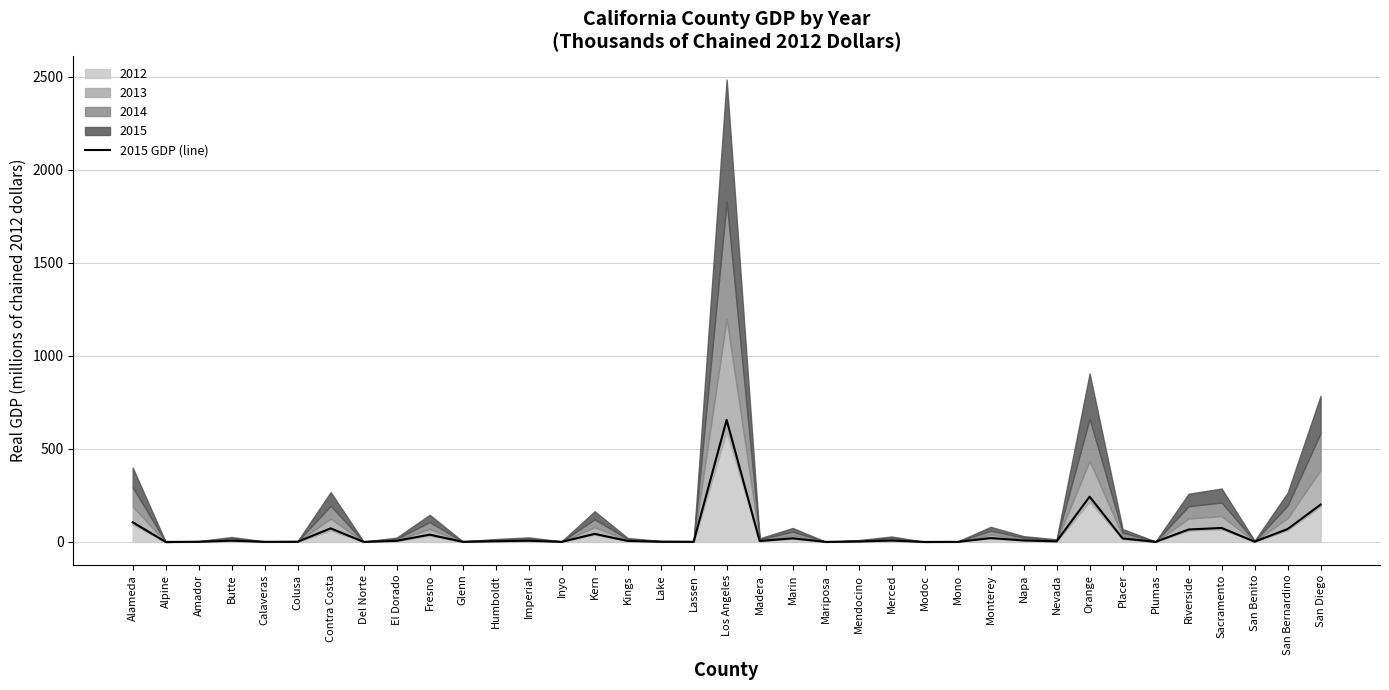

Which label corresponds to the smallest value in the chart?

Alpine